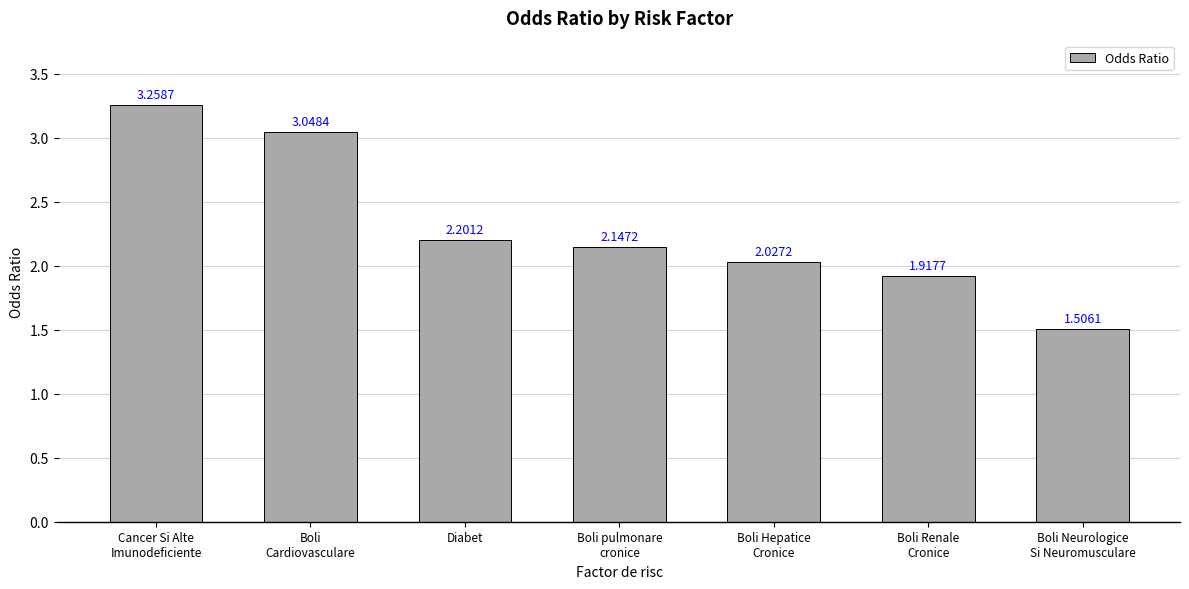

What is the difference between the values at Boli Neurologice
Si Neuromusculare and Diabet?

0.7